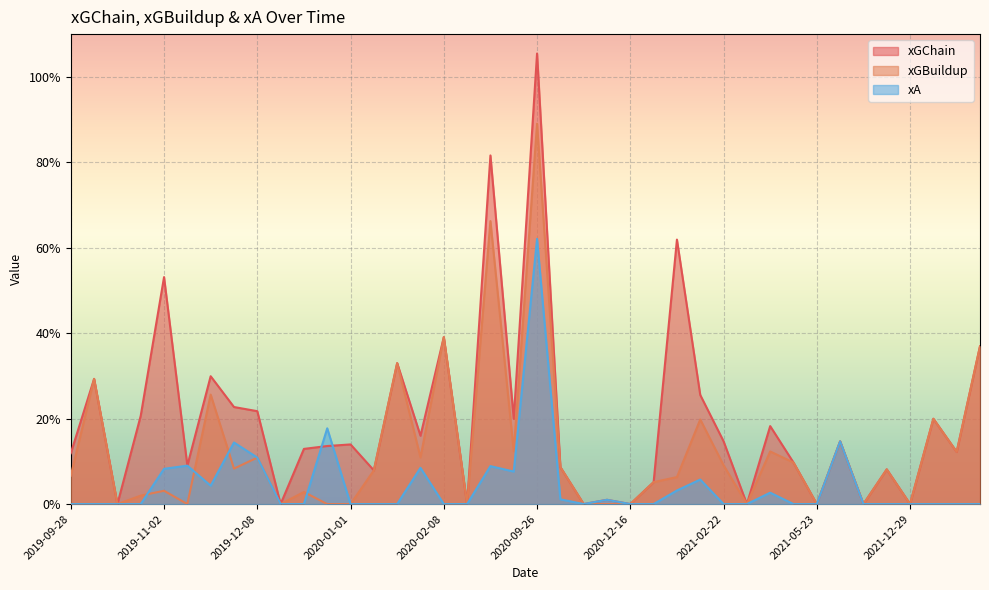

The xGChain series shows 0.1 at 2020-09-20. True or false?

False